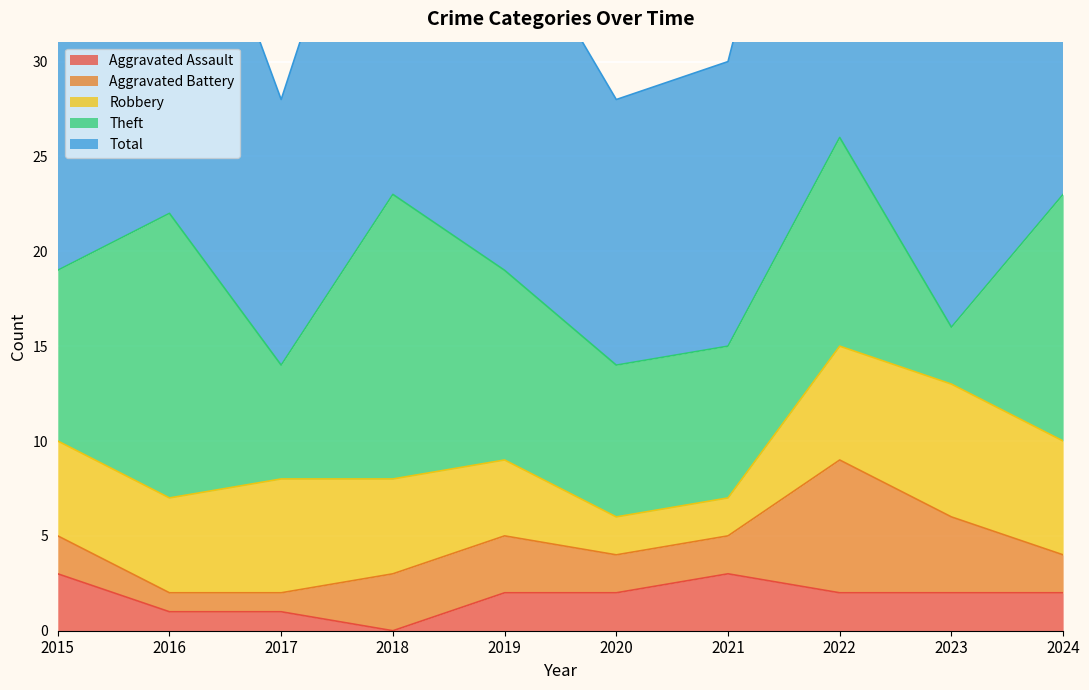

Is the value of Total at 2024 greater than the value of Robbery at 2021?

Yes